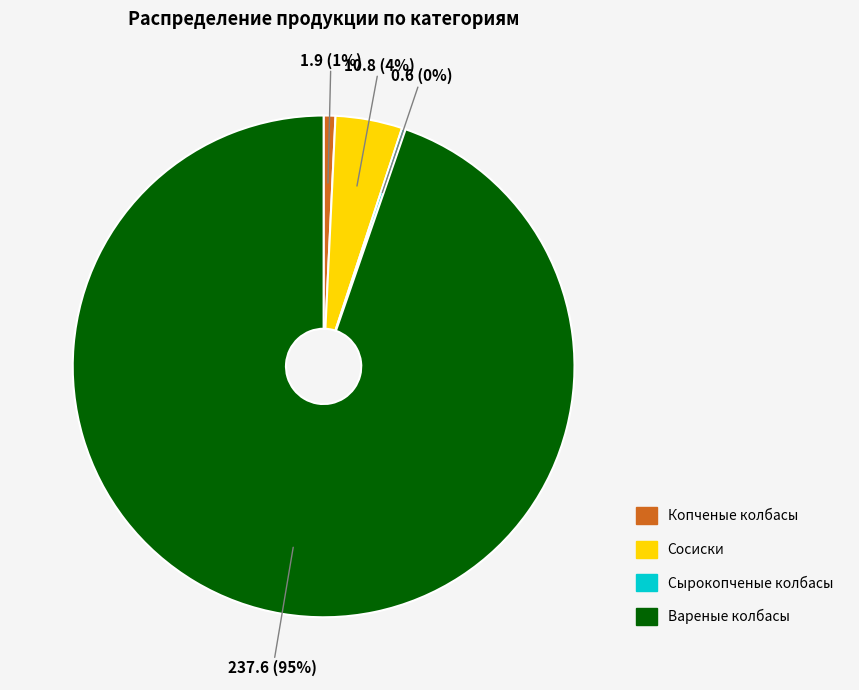

What percentage is the Вареные колбасы slice, to the nearest percent?

95%